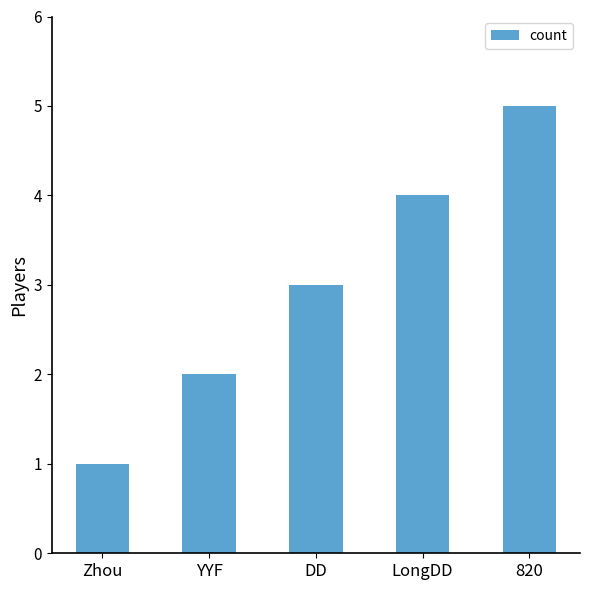

Where is the data nearest to the value 3?

DD